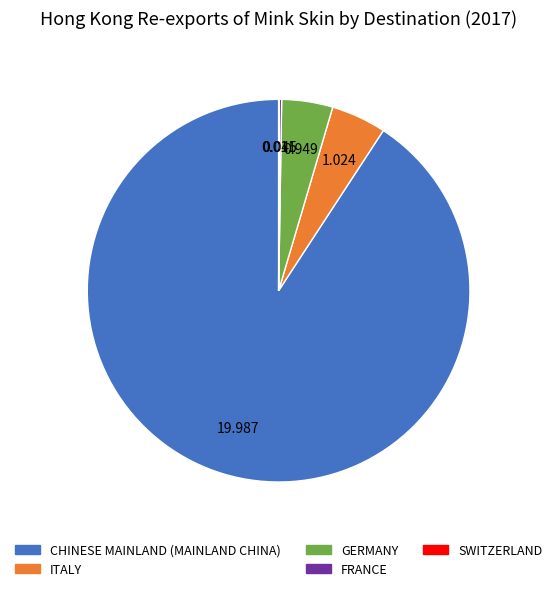

Is it true that CHINESE MAINLAND (MAINLAND CHINA) is 91% of the pie?

True